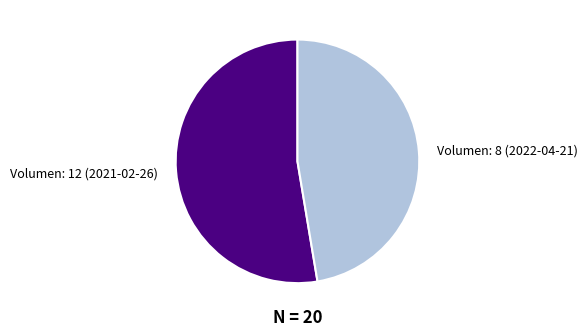

What is the ratio of the value at Volumen: 8 (2022-04-21) to the value at Volumen: 12 (2021-02-26)?

0.9